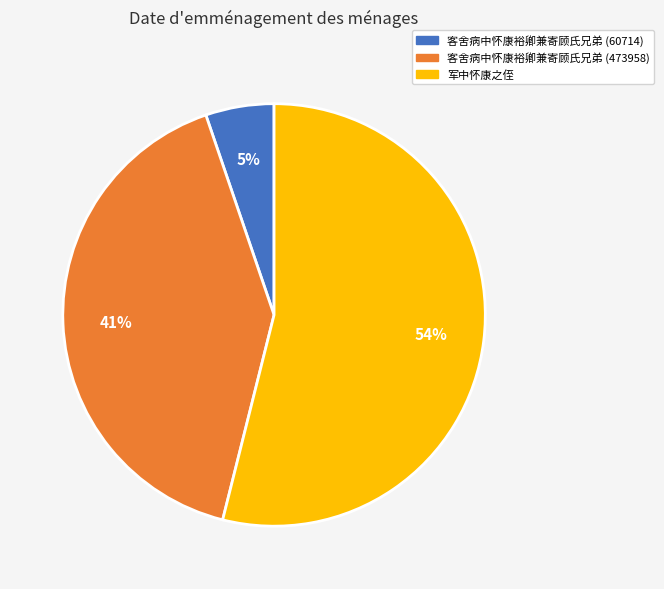

Which category has the smallest portion of the pie?

客舍病中怀康裕卿兼寄顾氏兄弟 (60714)